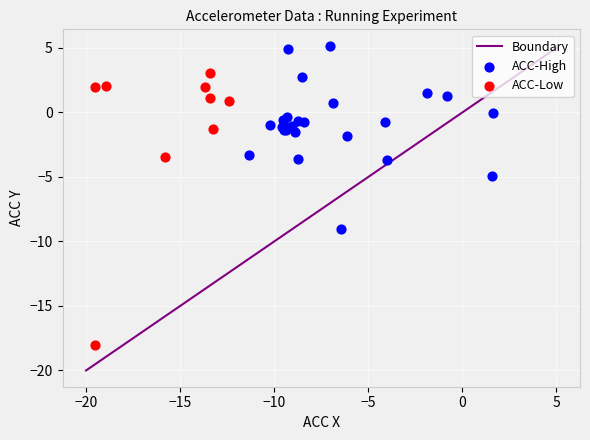

Which series contains the lowest Y value?

ACC-Low